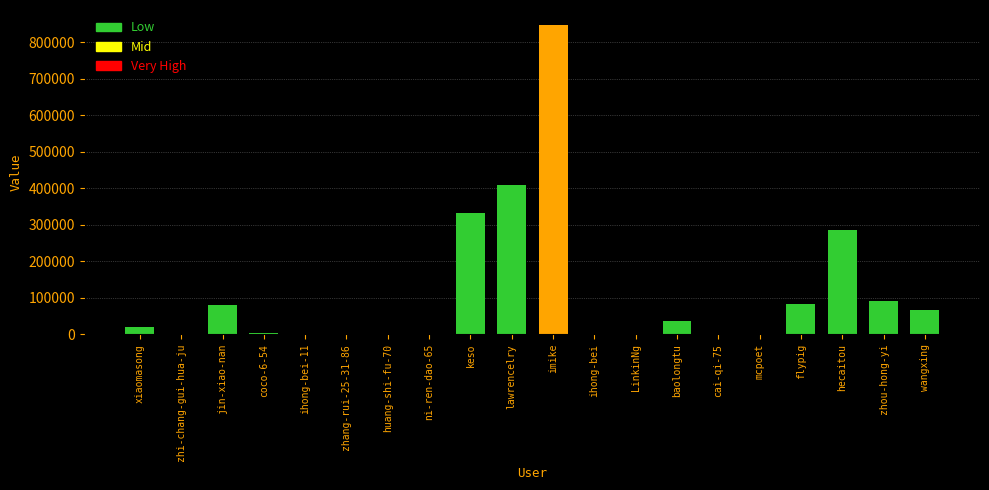

What is the greatest value displayed?

846069